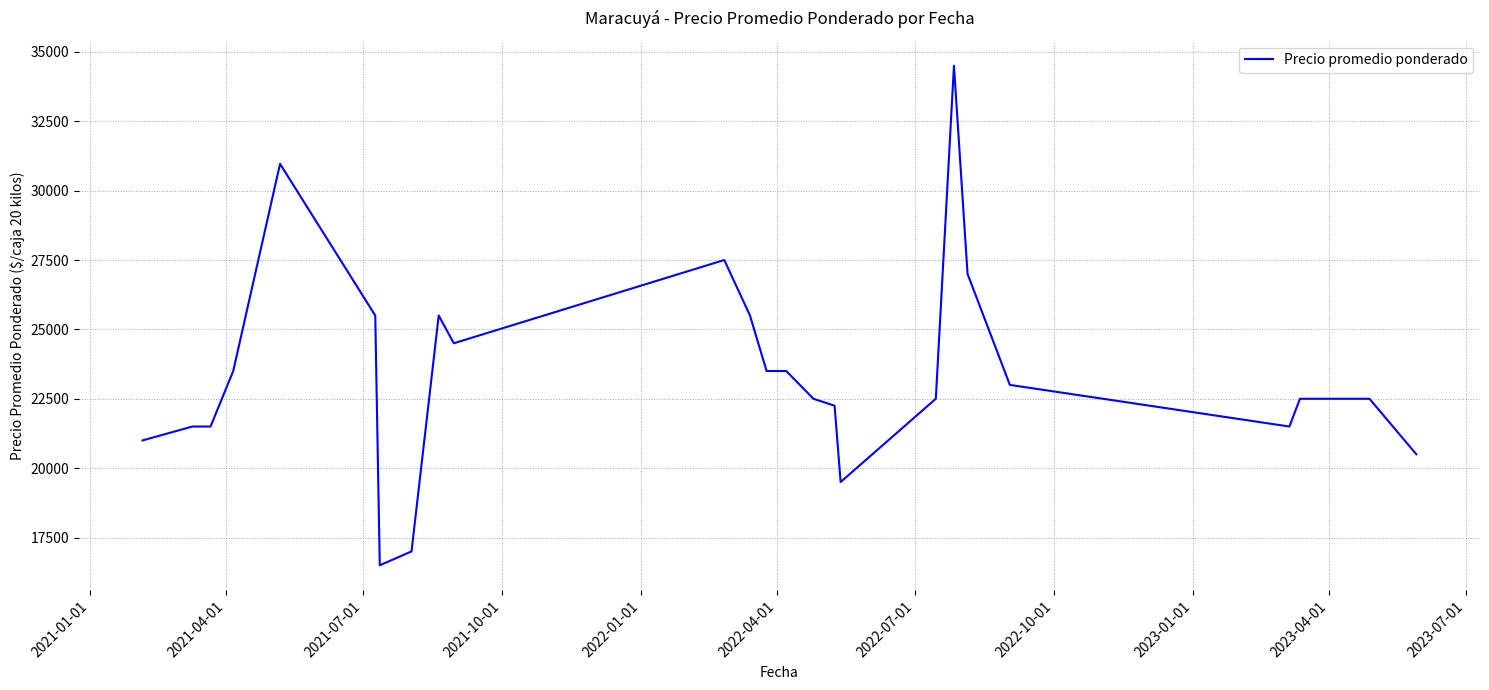

What is the average value?

23428.6